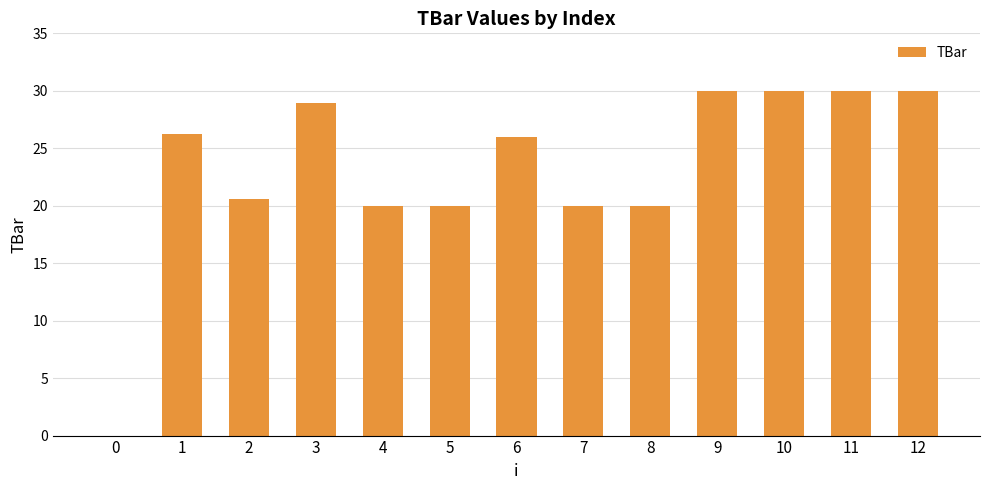

Which has a higher value, 4 or 9?

9